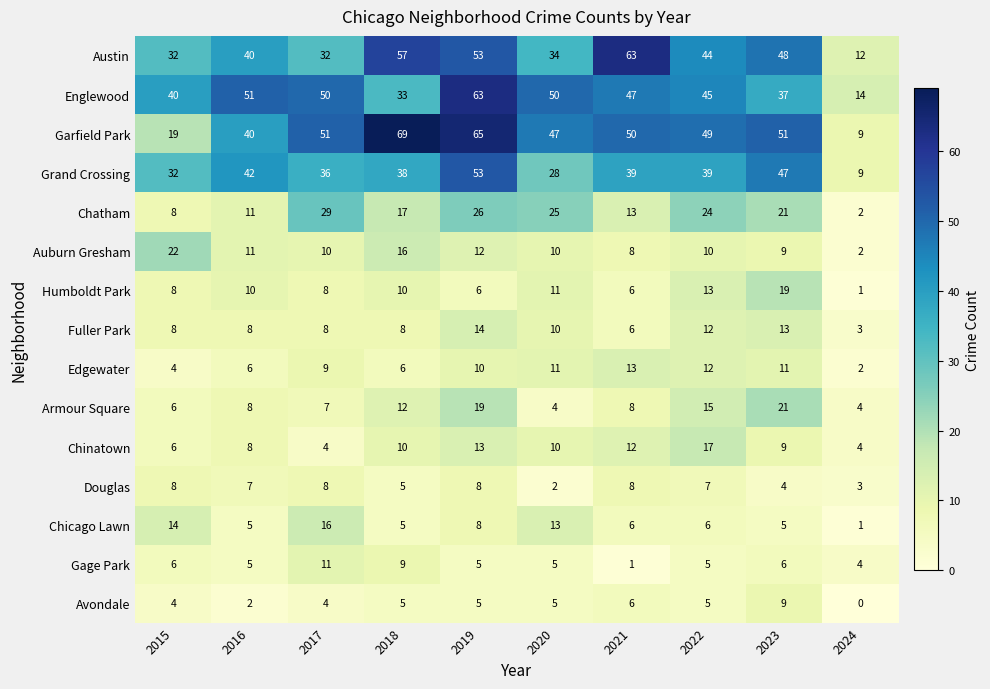

Which category has the highest value across all series?

2018